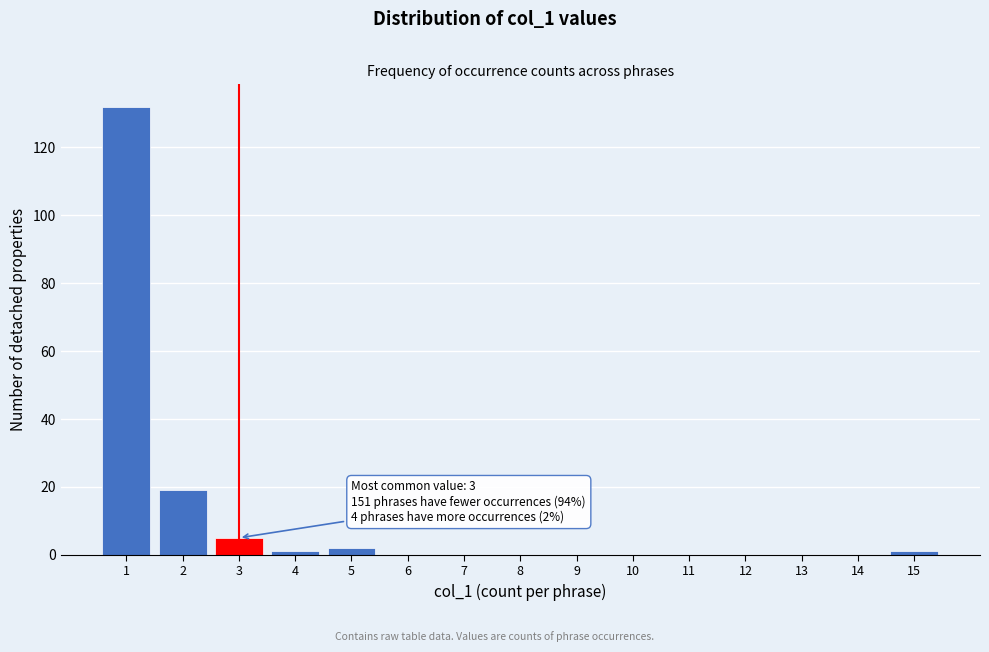

Over which range of the x-axis is the bar tallest?

0.5 to 1.5